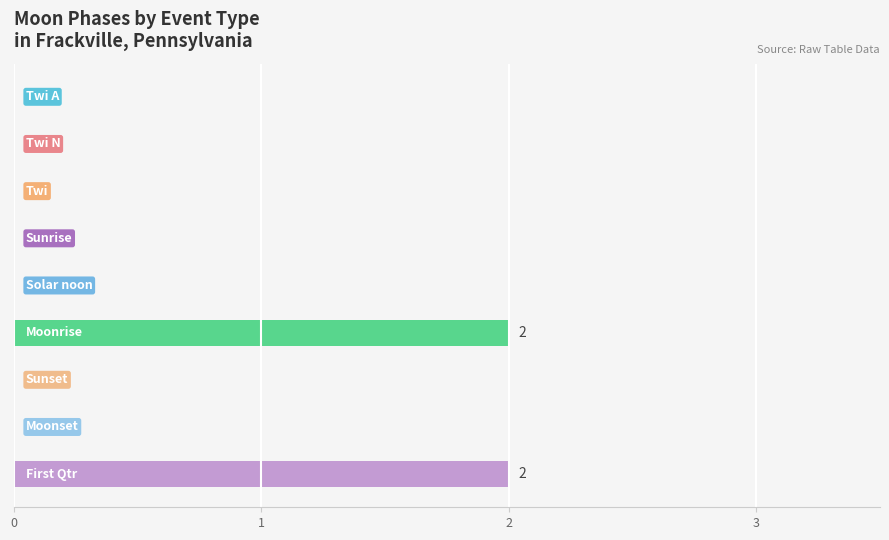

What is the sum of all values?

4